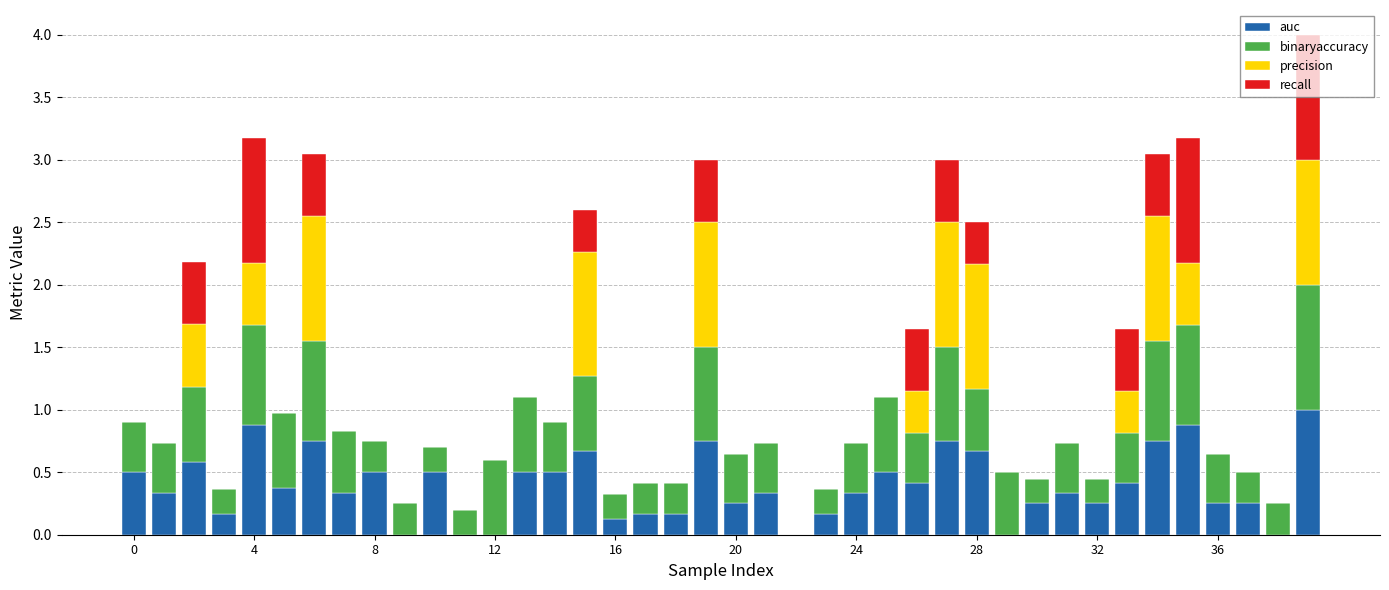

What is the maximum value for auc?

1.0